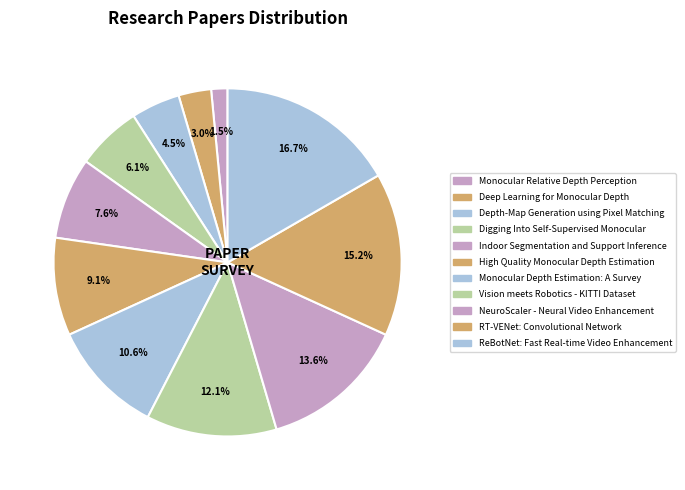

What percentage do Deep Learning for Monocular Depth and Vision meets Robotics - KITTI Dataset together represent?

15.2%